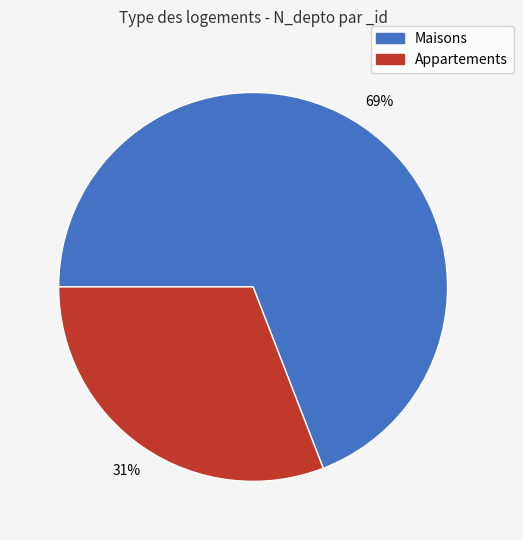

Is there any slice that represents more than half of the pie?

Yes